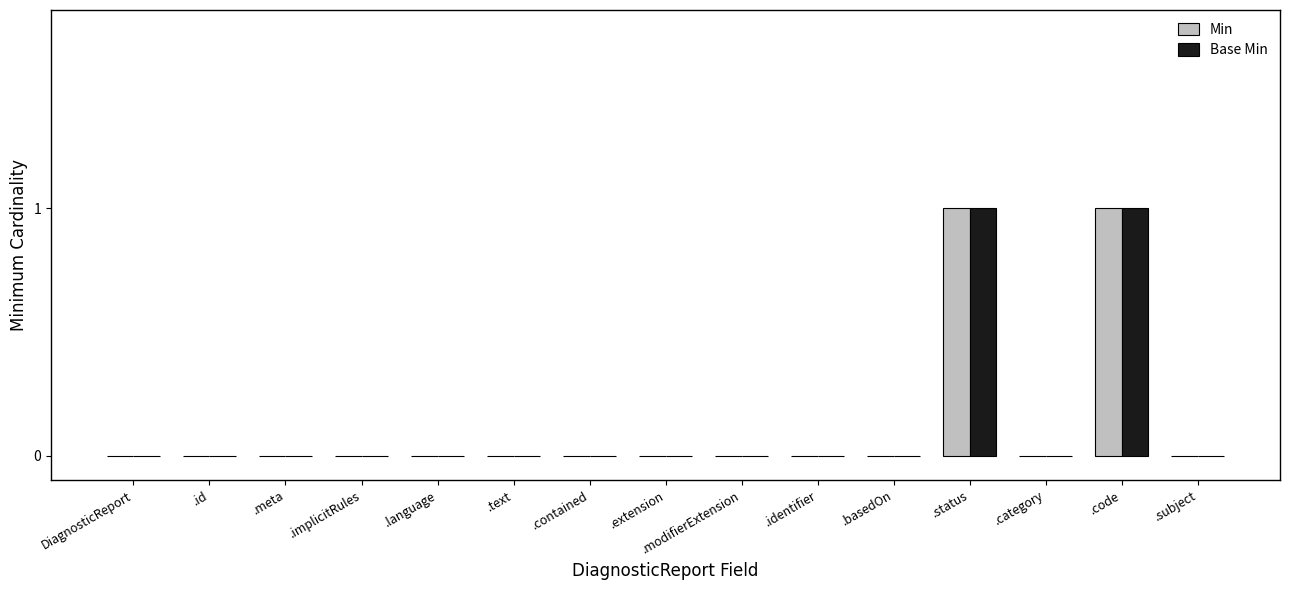

How many categories are shown in the chart?

15